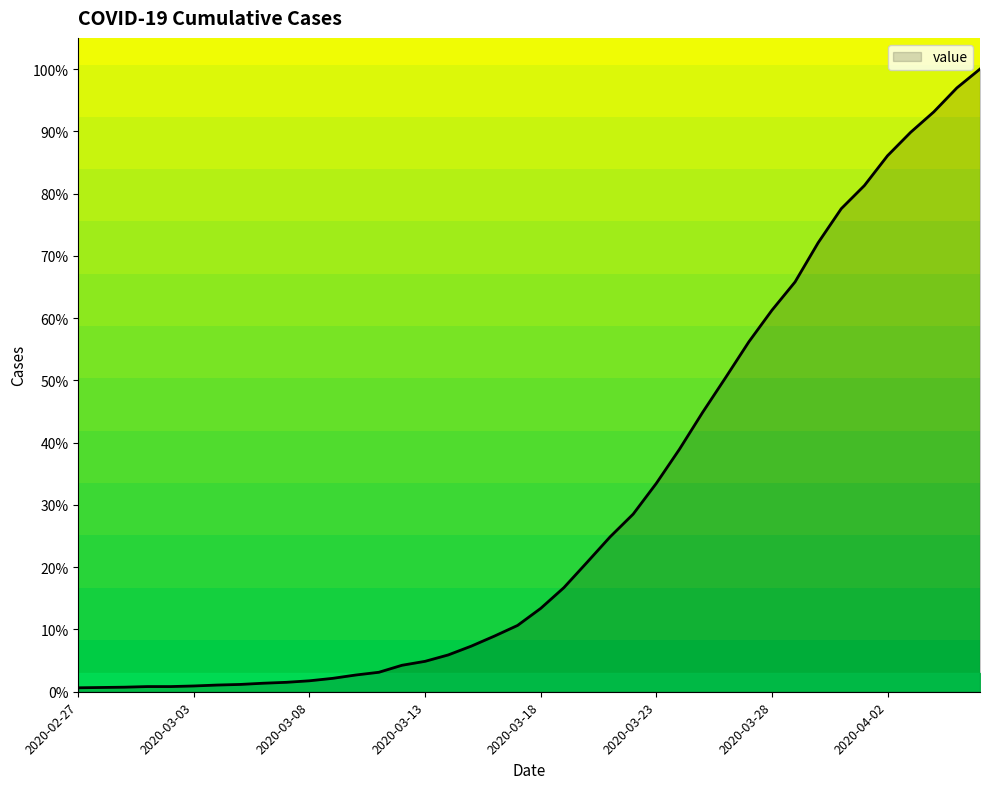

How many categories are shown in the chart?

40